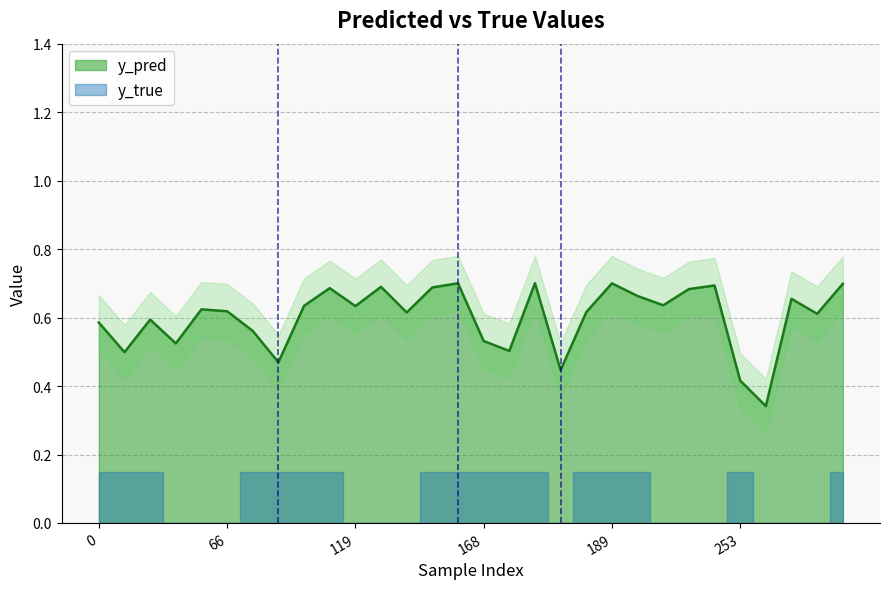

What is the smallest value displayed?

0.3